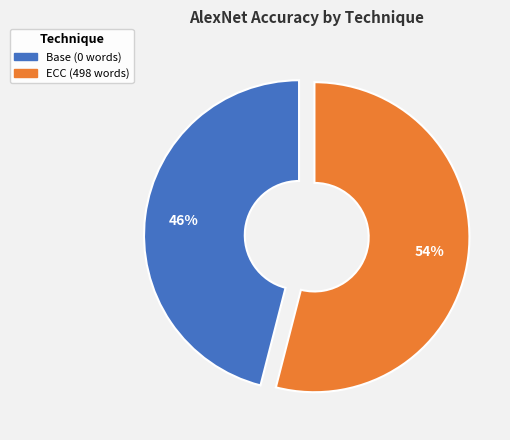

Which category has the smallest portion of the pie?

Base (0 words)